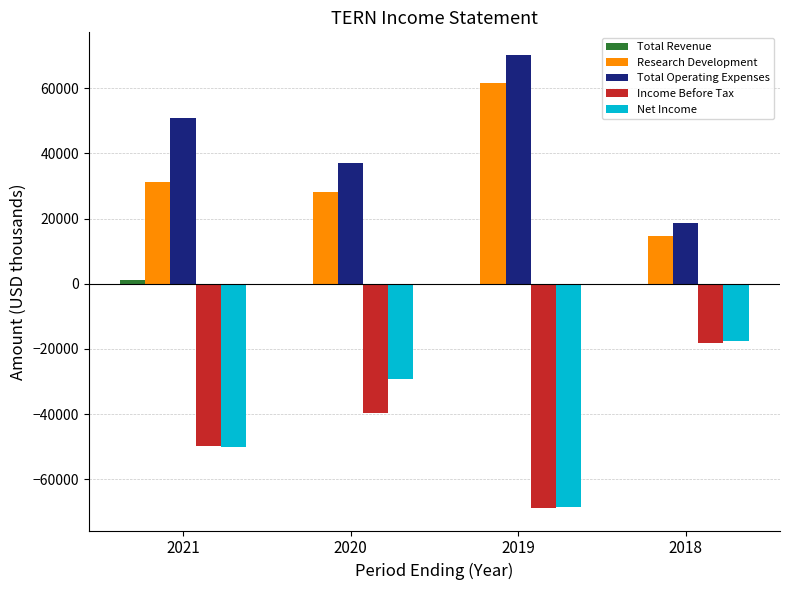

What is the maximum value shown in the chart?

70200